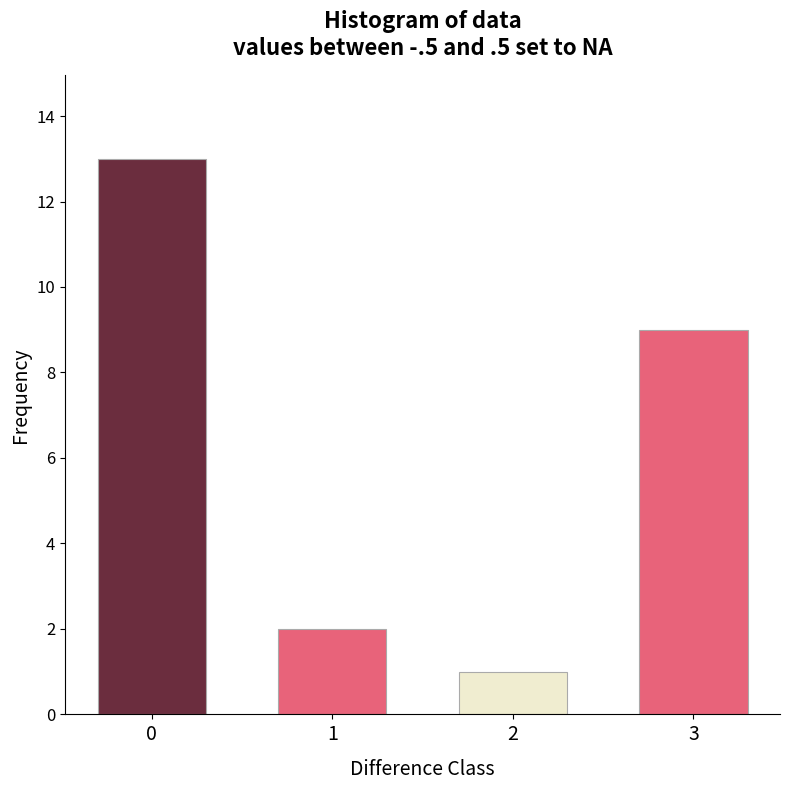

Reading left to right, what are all the values shown in this chart?

13	2	1	9